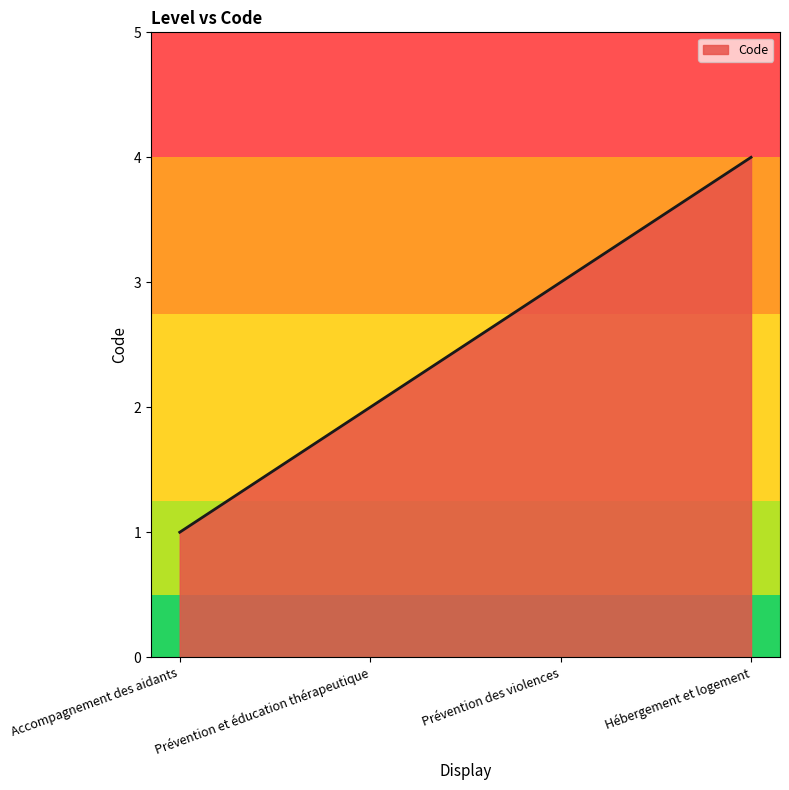

Which category has the highest value across all series?

Hébergement et logement